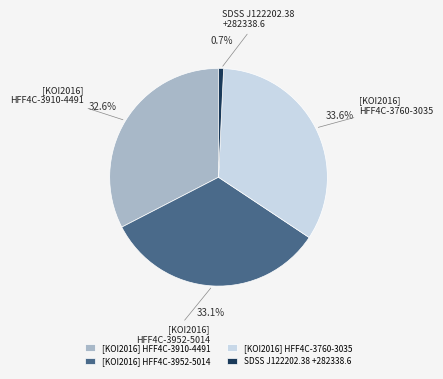

Is there a majority slice in this chart?

No